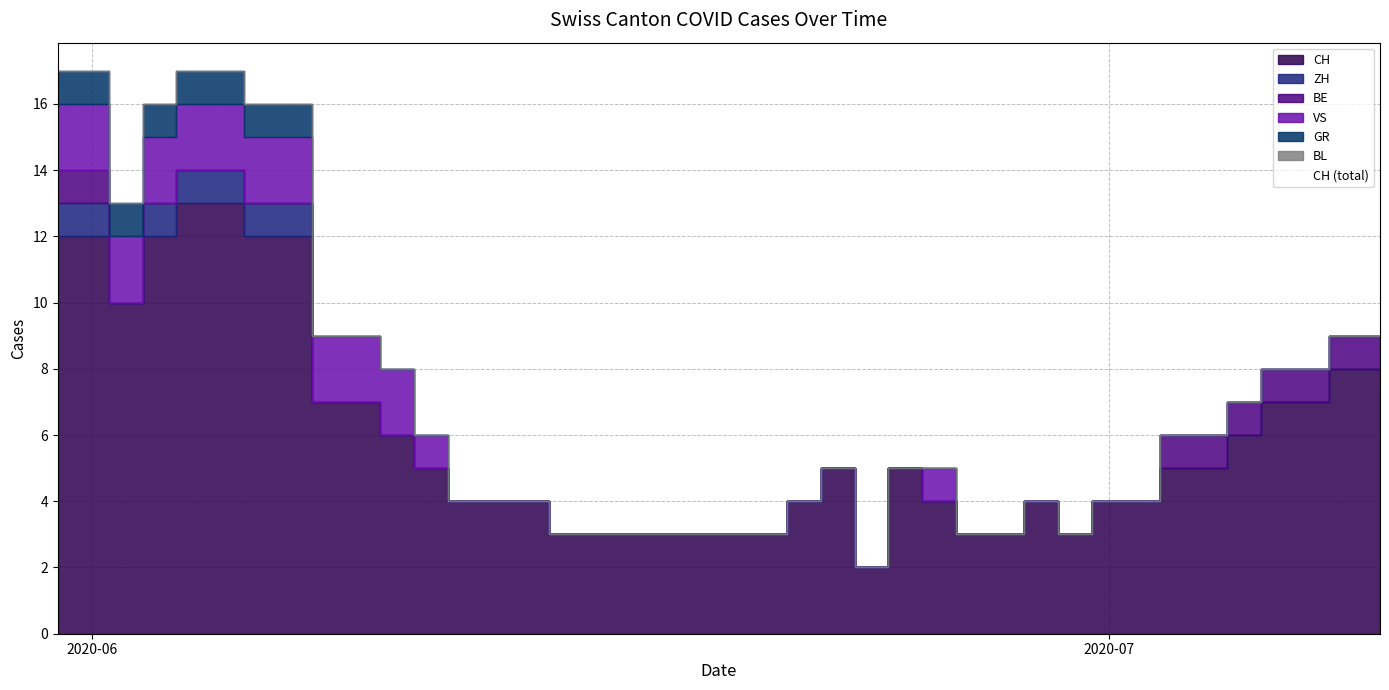

How many positive values does the GR series have?

8